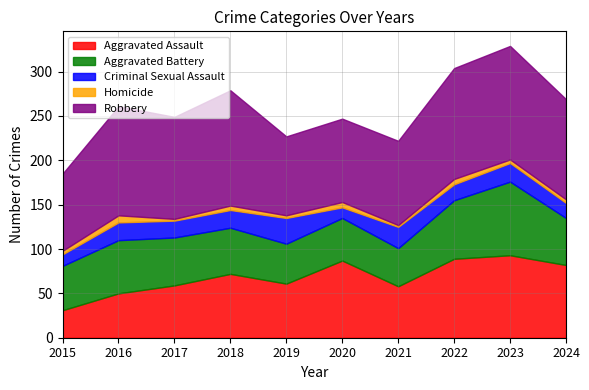

How many data points in Homicide are above 4?

4